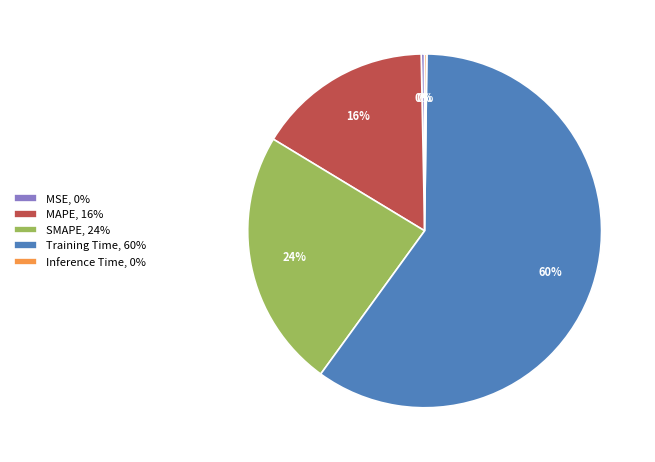

The SMAPE, 24% slice represents 31% of the pie. True or false?

False